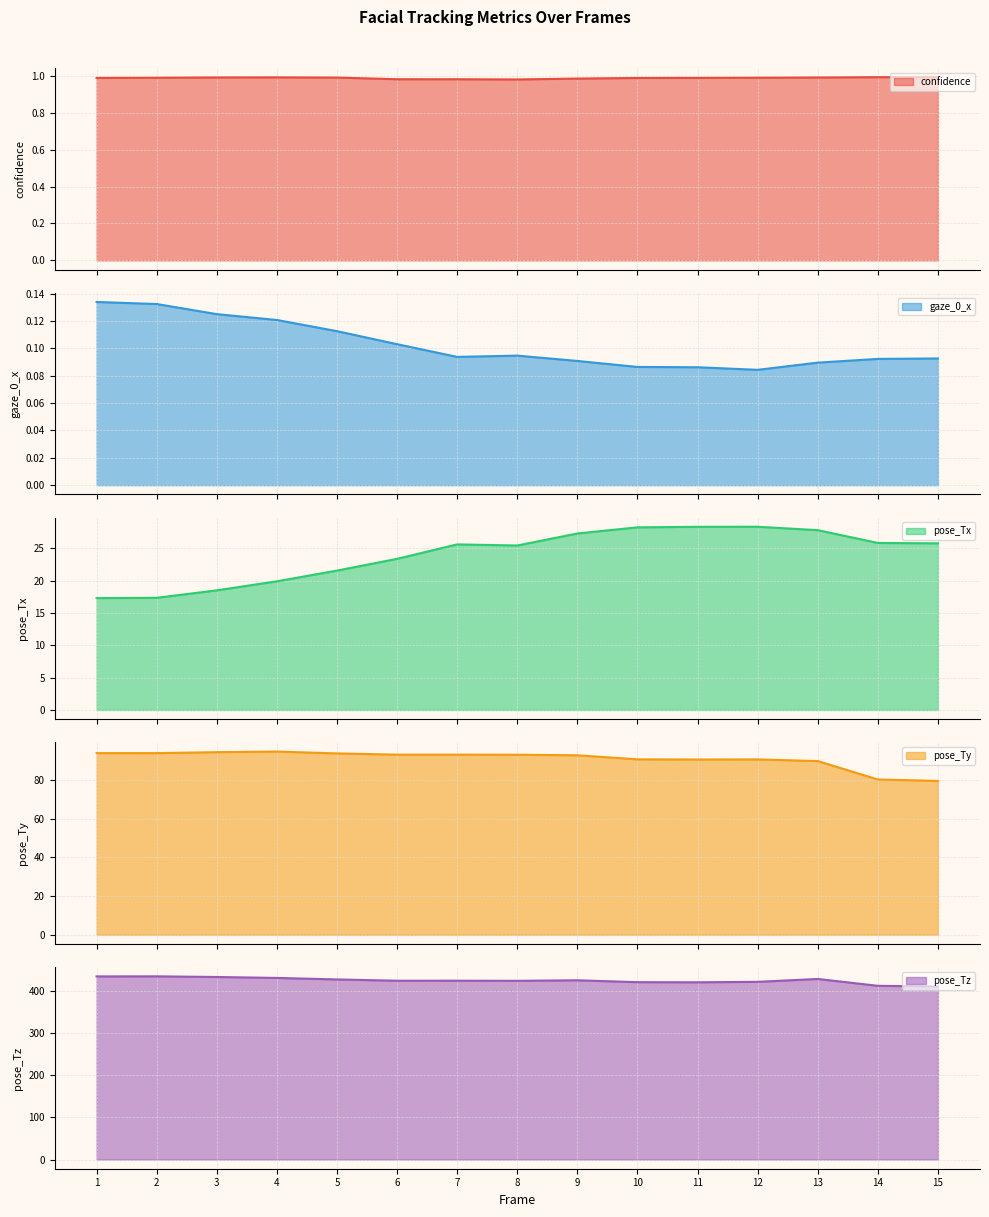

In pose_Tx, how many points are higher than both neighbors (excluding endpoints)?

2